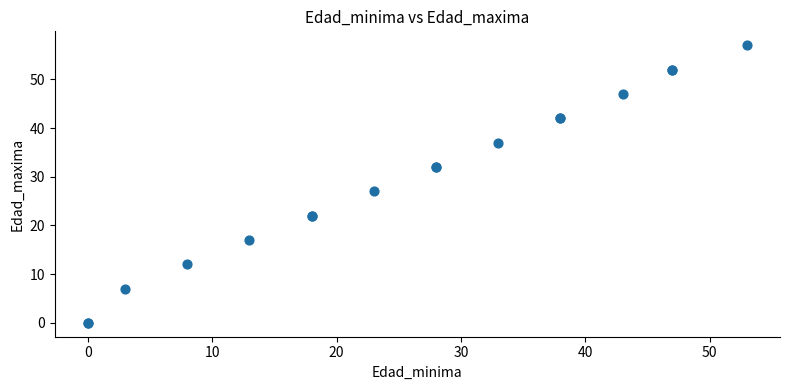

What Y value in the scatter plot is closest to 28?

27